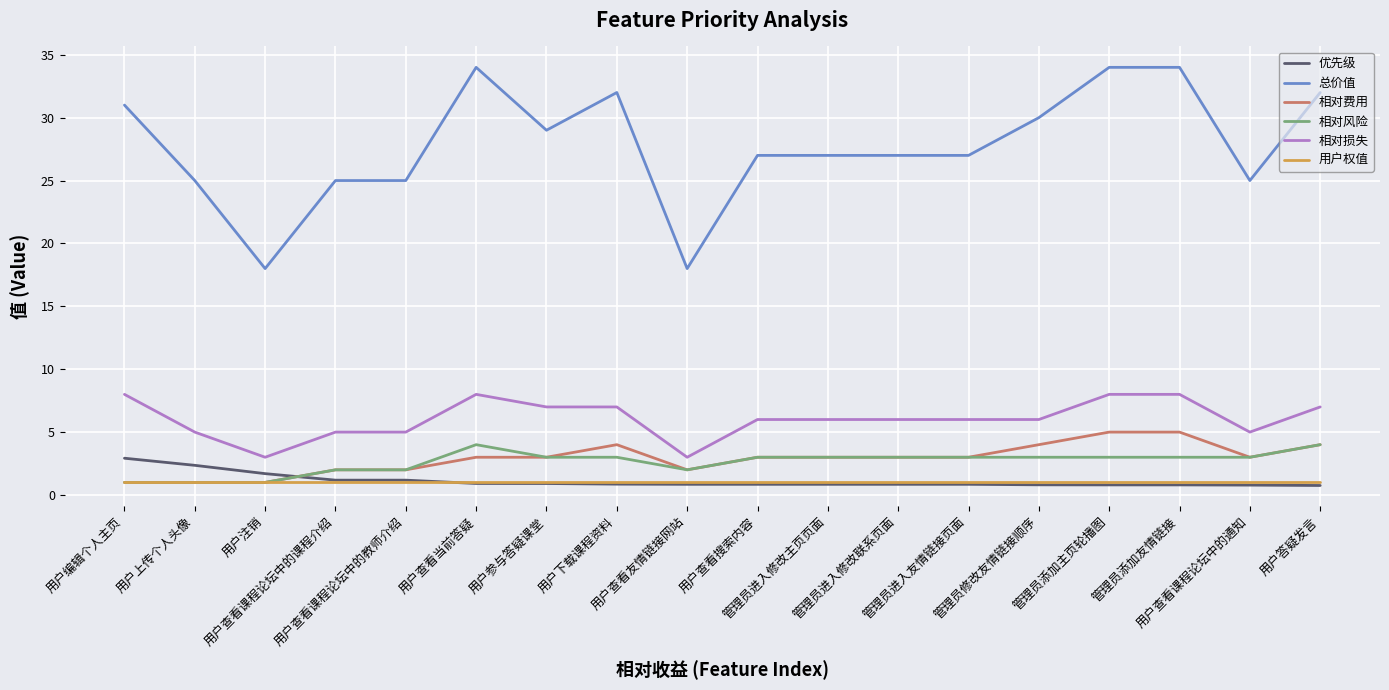

True or false: 相对风险 has a value of 2.0 at 用户查看友情链接网站.

True